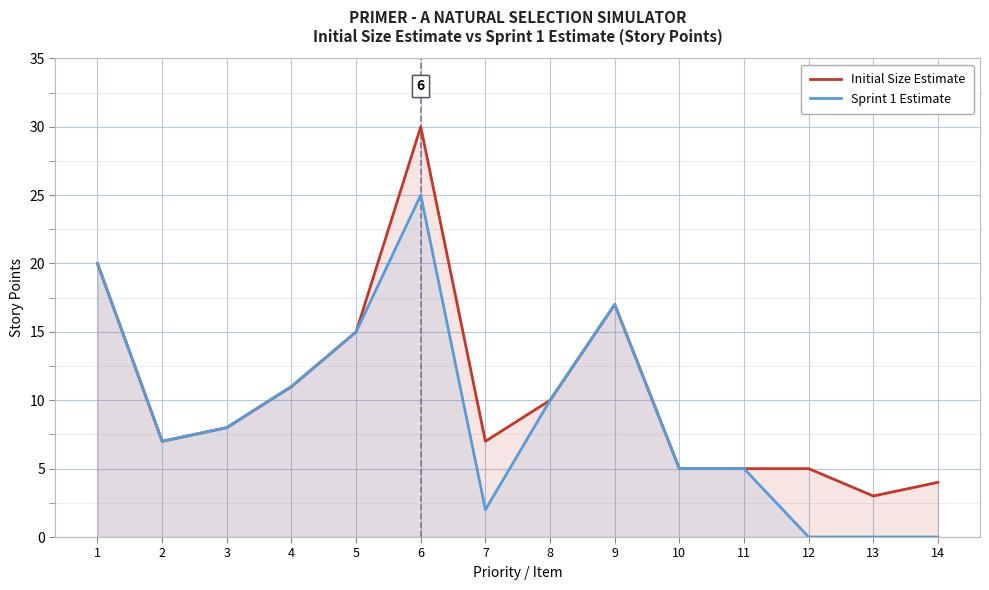

Rank the series by their average value, from lowest to highest.

Sprint 1 Estimate, Initial Size Estimate